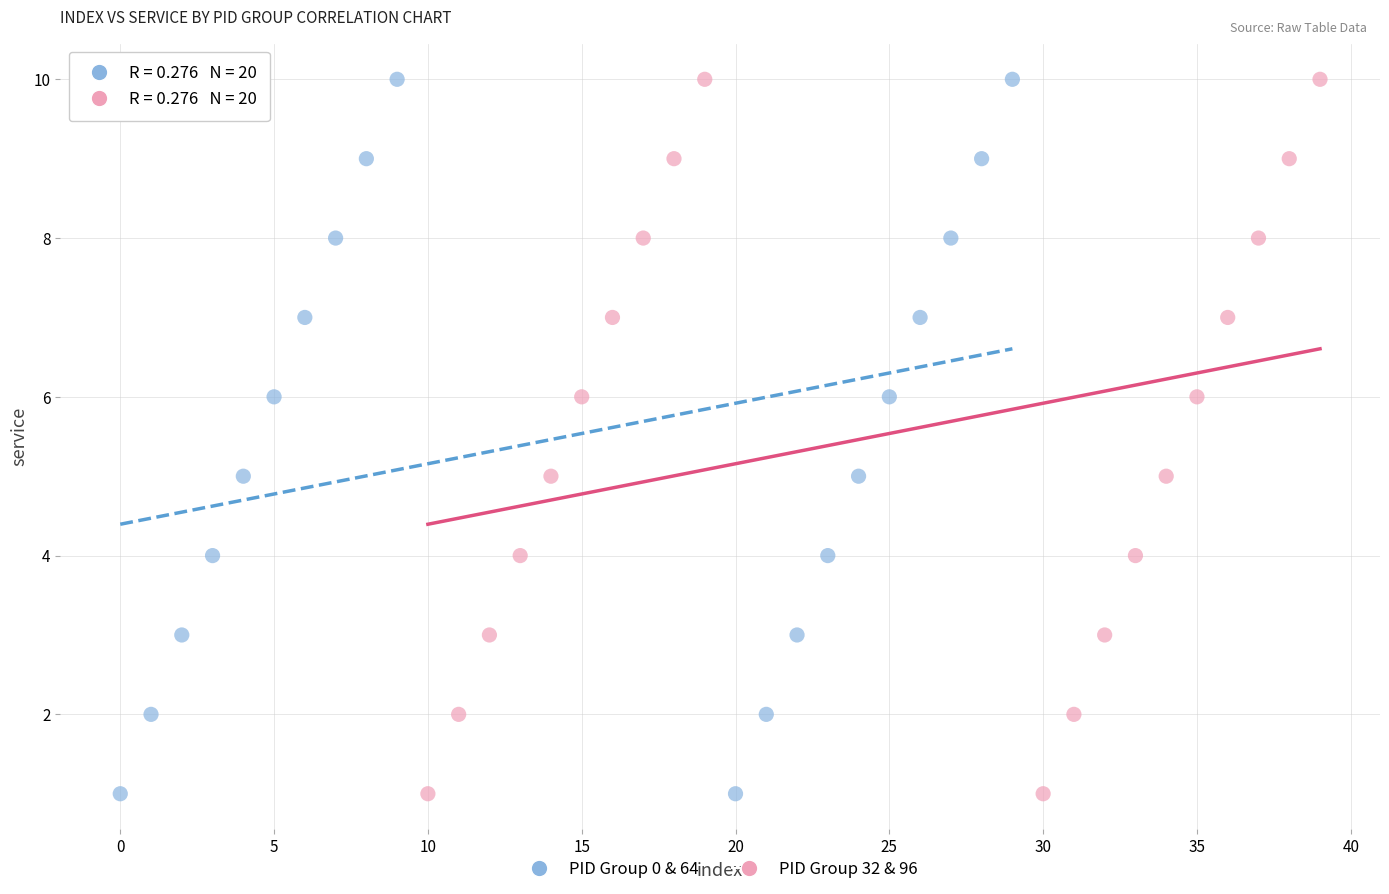

What are all the series names shown in the legend?

PID Group 0 & 64, PID Group 32 & 96